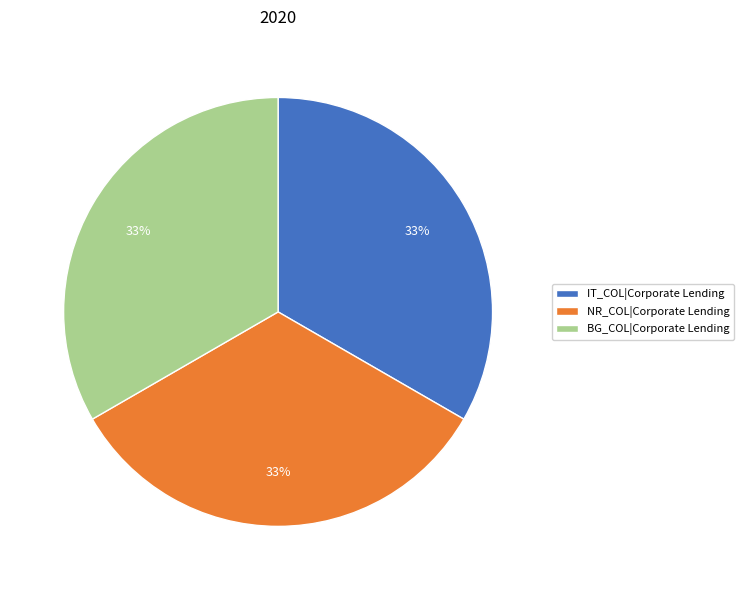

What percentage is the IT_COL|Corporate Lending slice, to the nearest percent?

33%